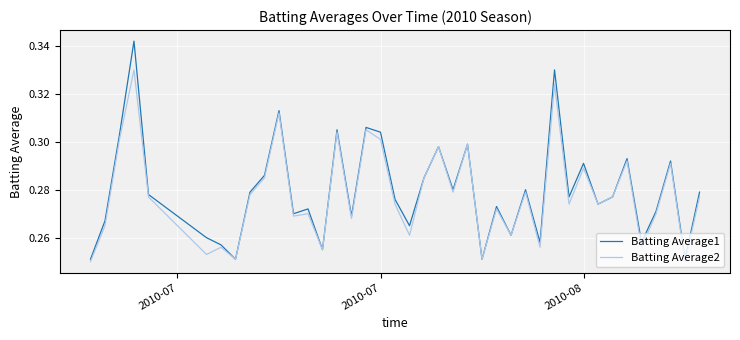

Which series has the widest spread of values?

Batting Average1